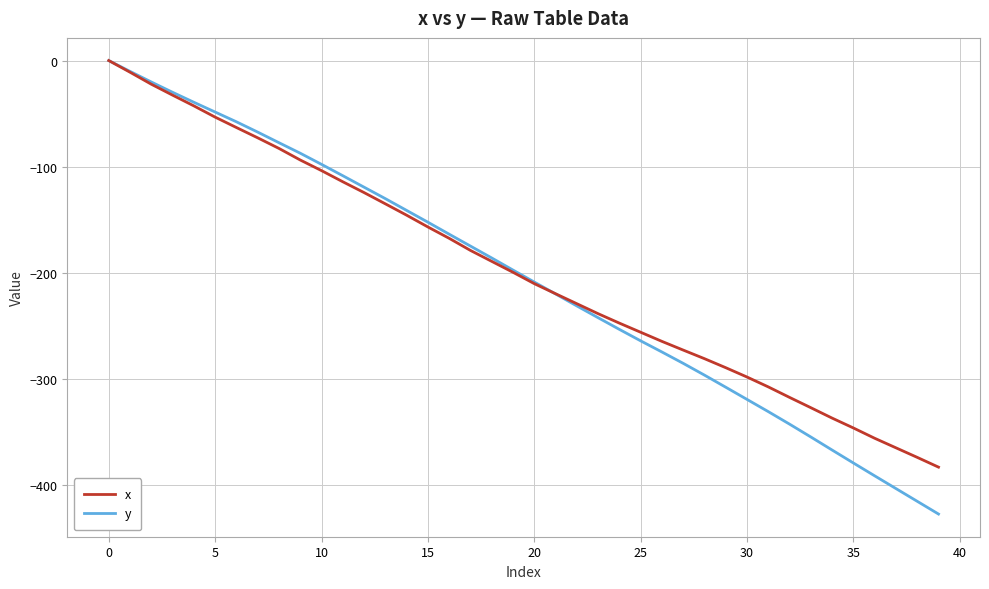

Which series has the largest range (max minus min)?

y